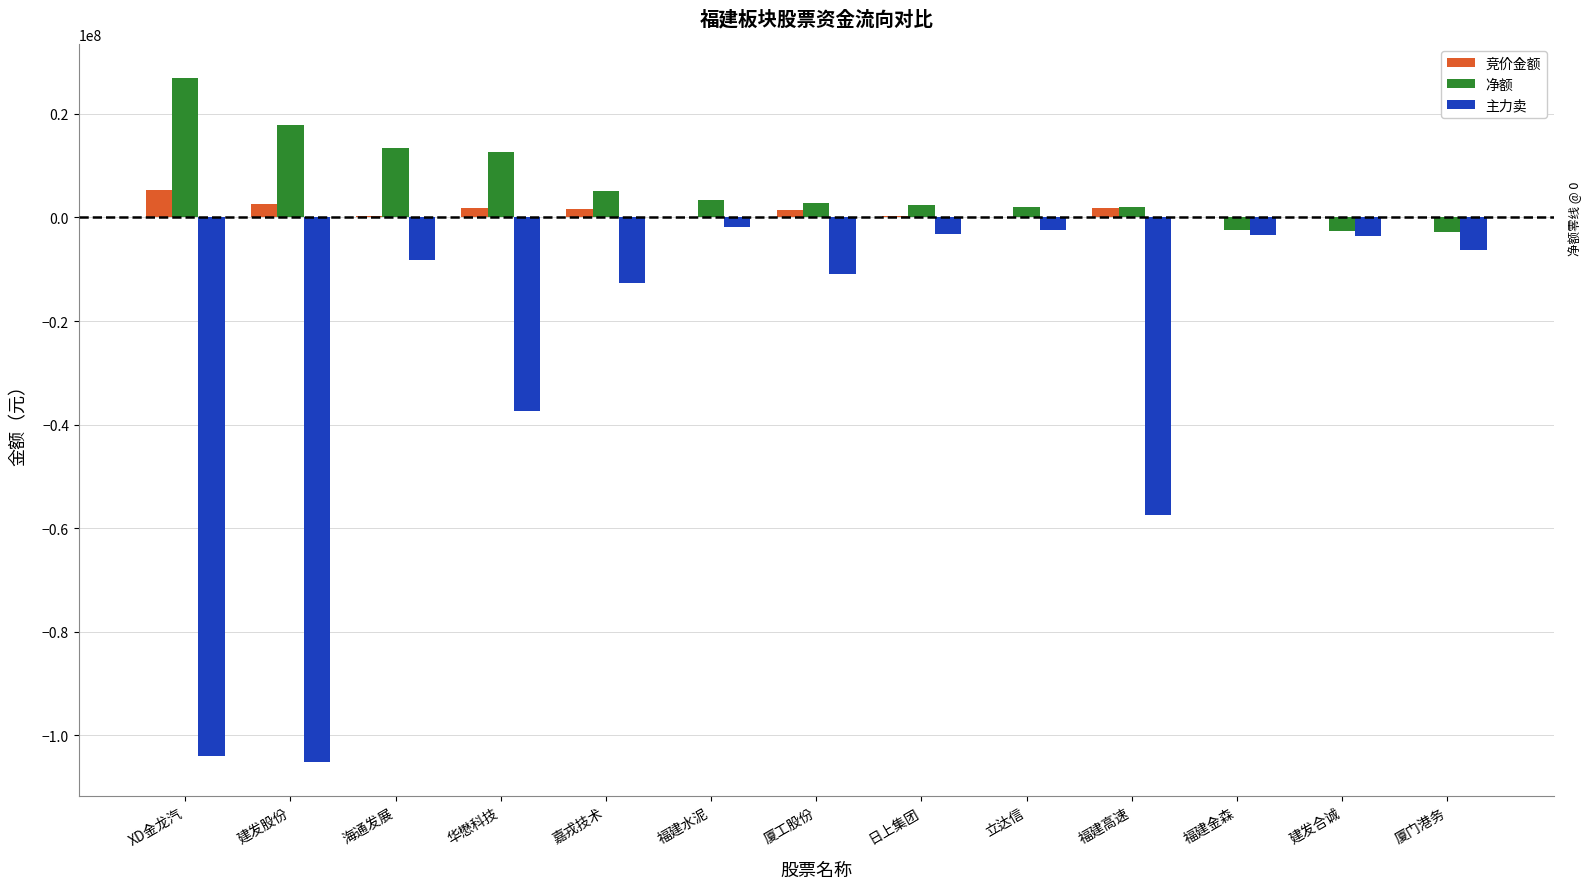

Which category has the highest value across all series?

XD金龙汽